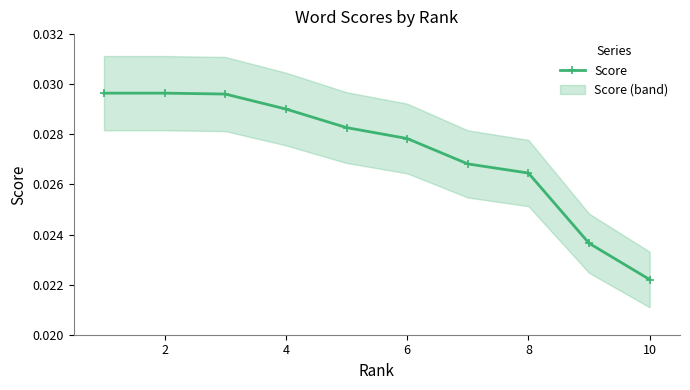

At which label does Score reach its minimum?

10